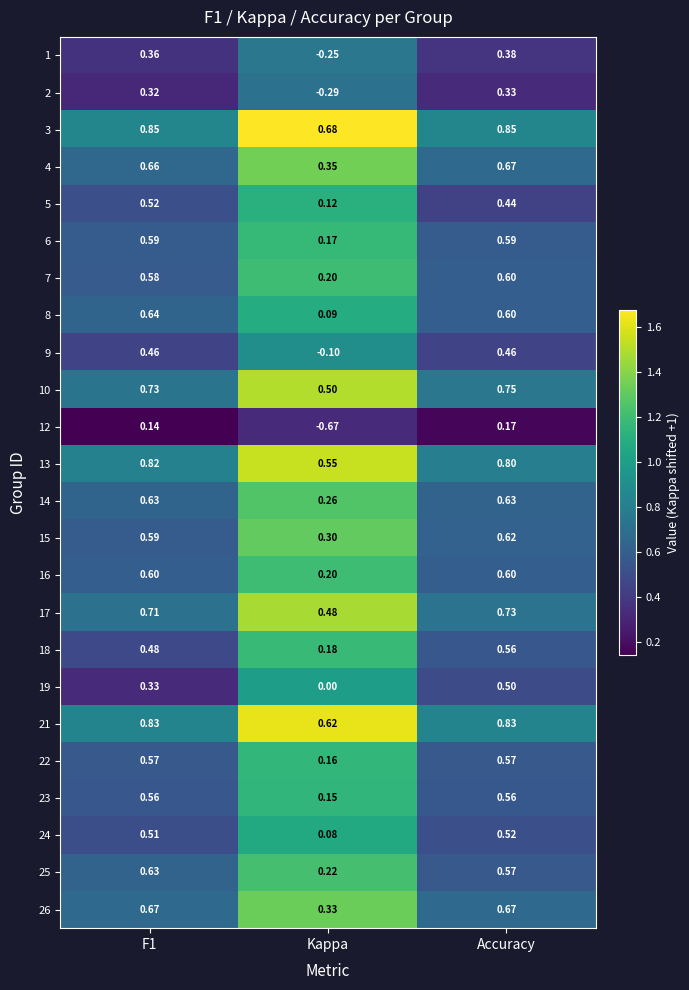

Is the value of 7 at Accuracy greater than the value of 23 at Kappa?

Yes